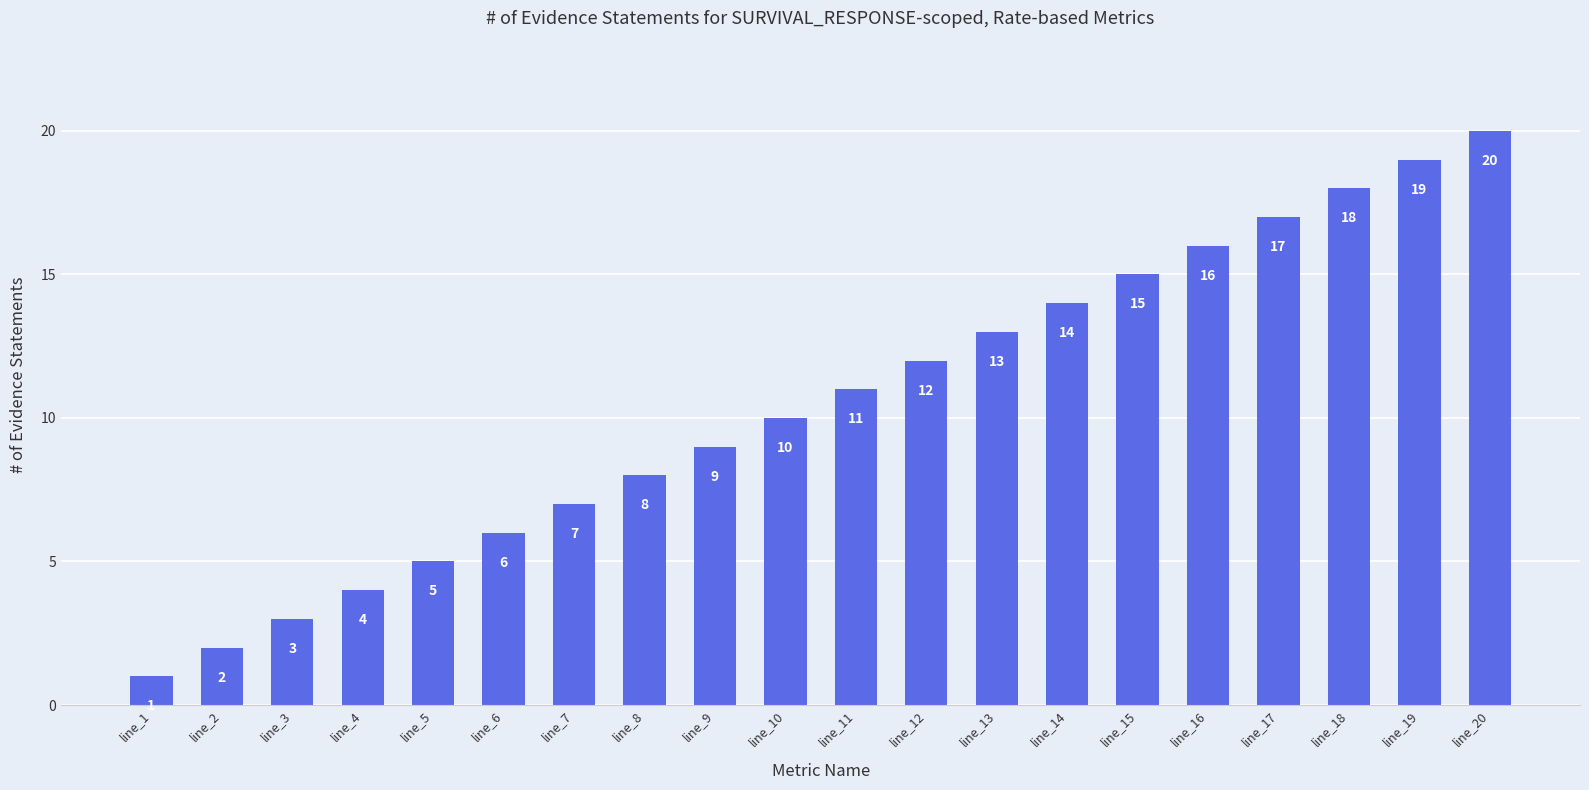

Reading left to right, what are all the values shown in this chart?

1	2	3	4	5	6	7	8	9	10	11	12	13	14	15	16	17	18	19	20